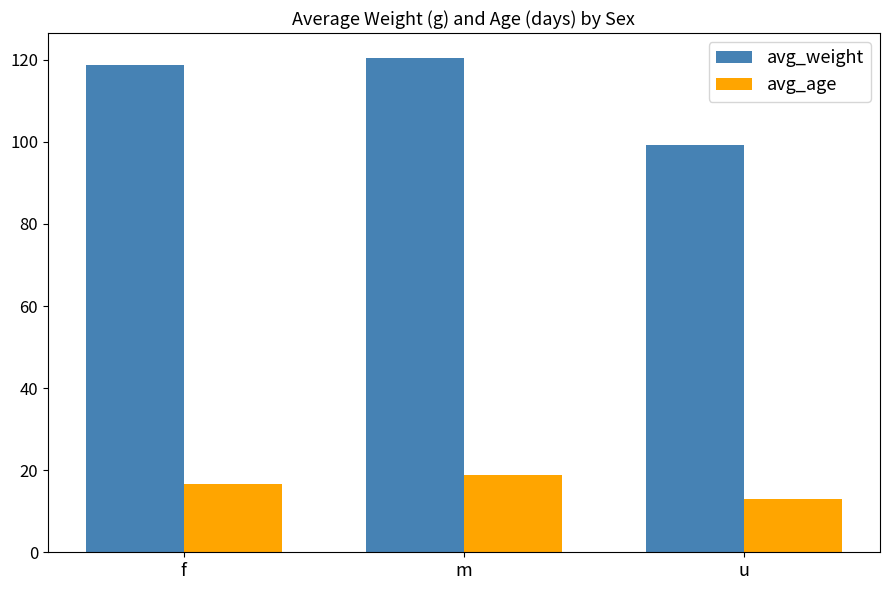

How many data points in avg_age are above 16?

2